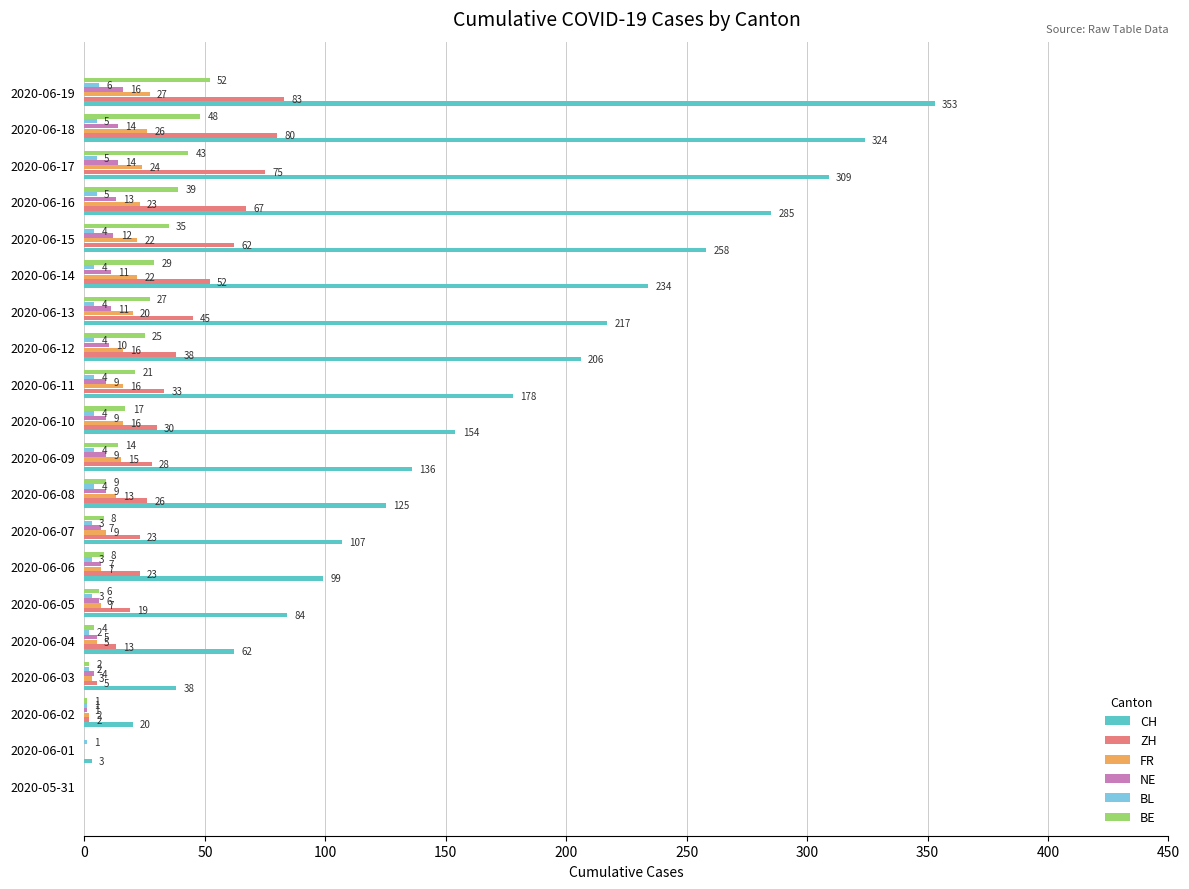

What is the average value of the ZH series?

35